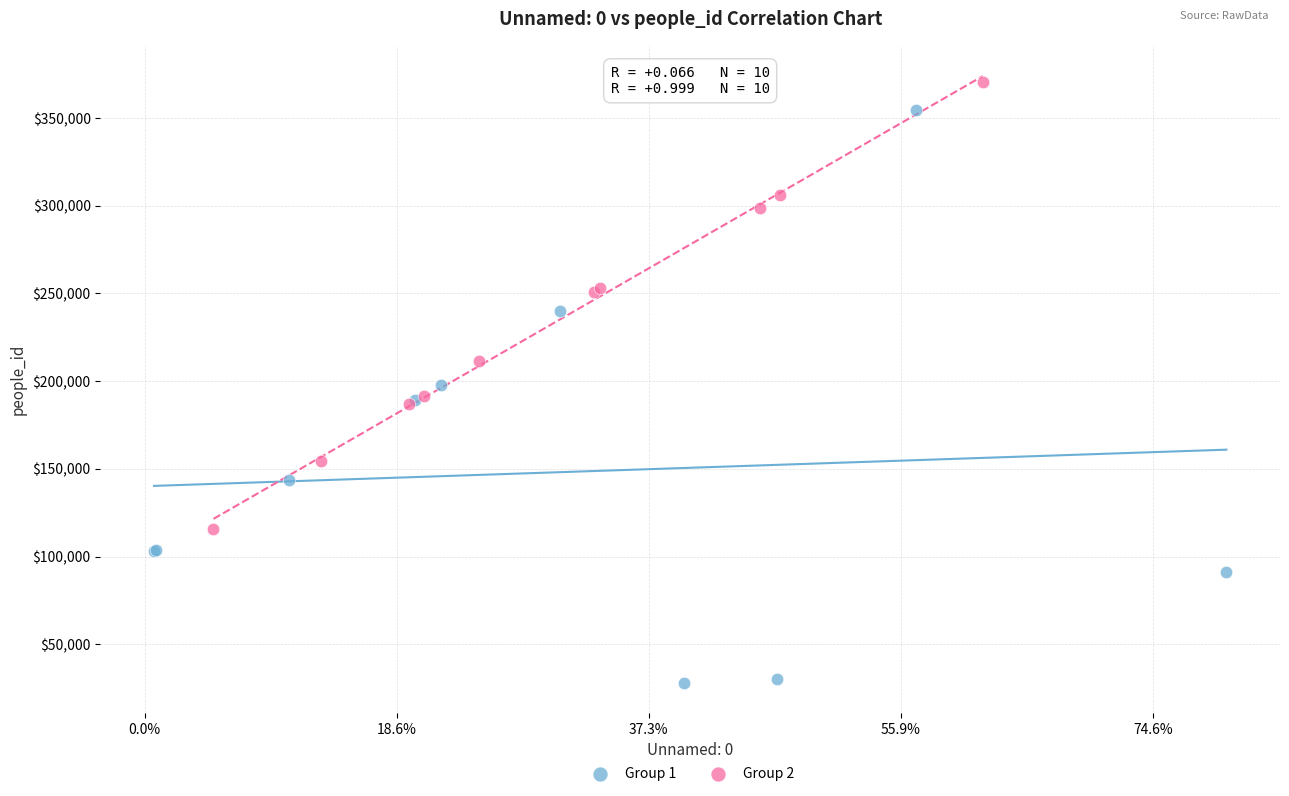

Which series reaches the minimum Y coordinate?

Group 1